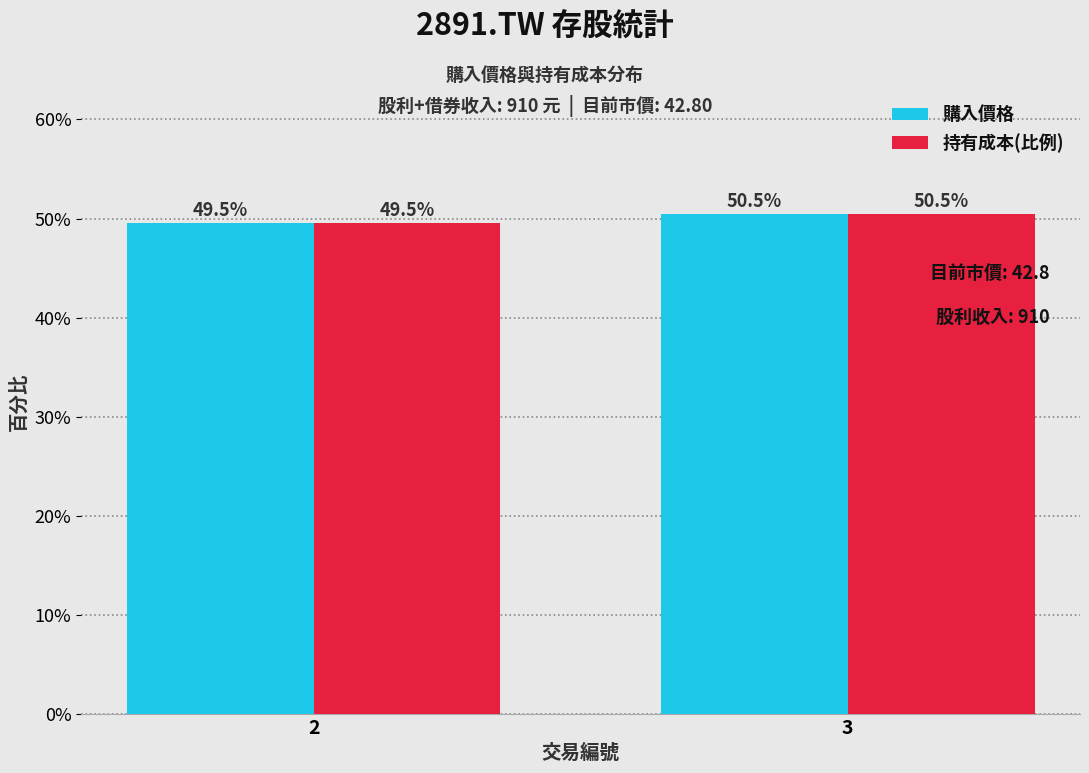

Reading left to right, list all the values displayed in this chart.

購入價格: 49.5	50.5
持有成本(比例): 49.5	50.5